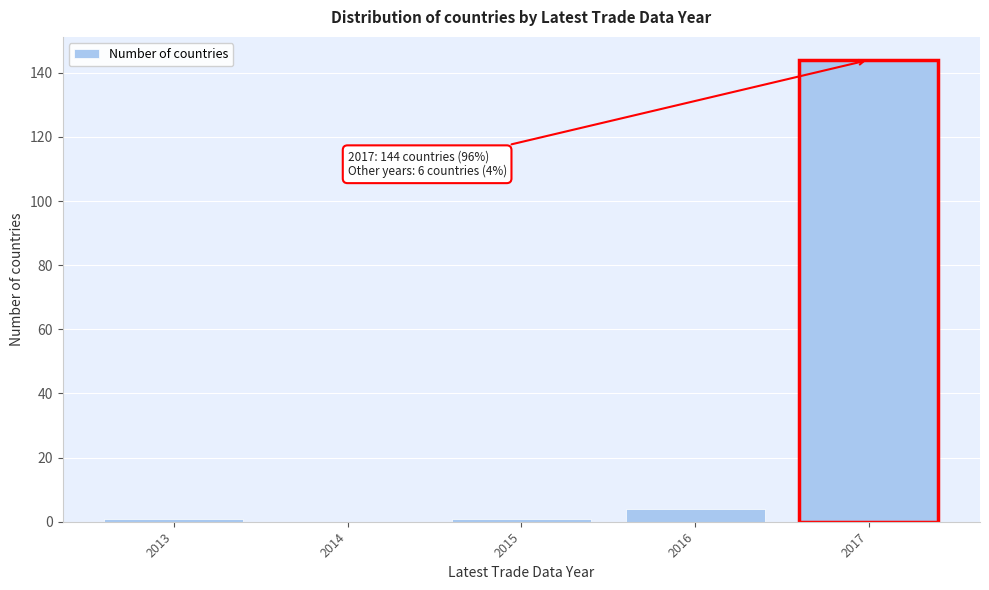

Which range on the x-axis has the tallest bar?

2016.5 to 2017.5